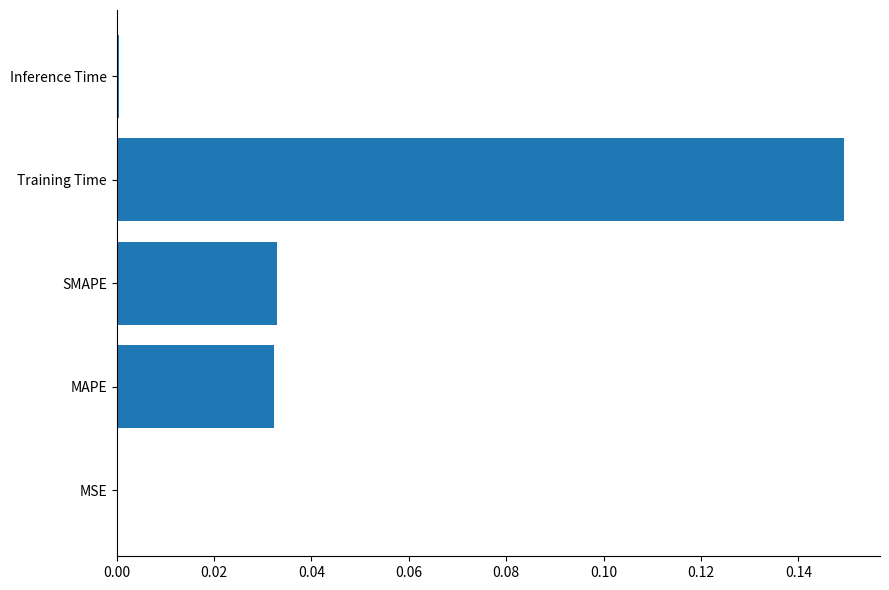

Which category has the highest value across all series?

Training Time